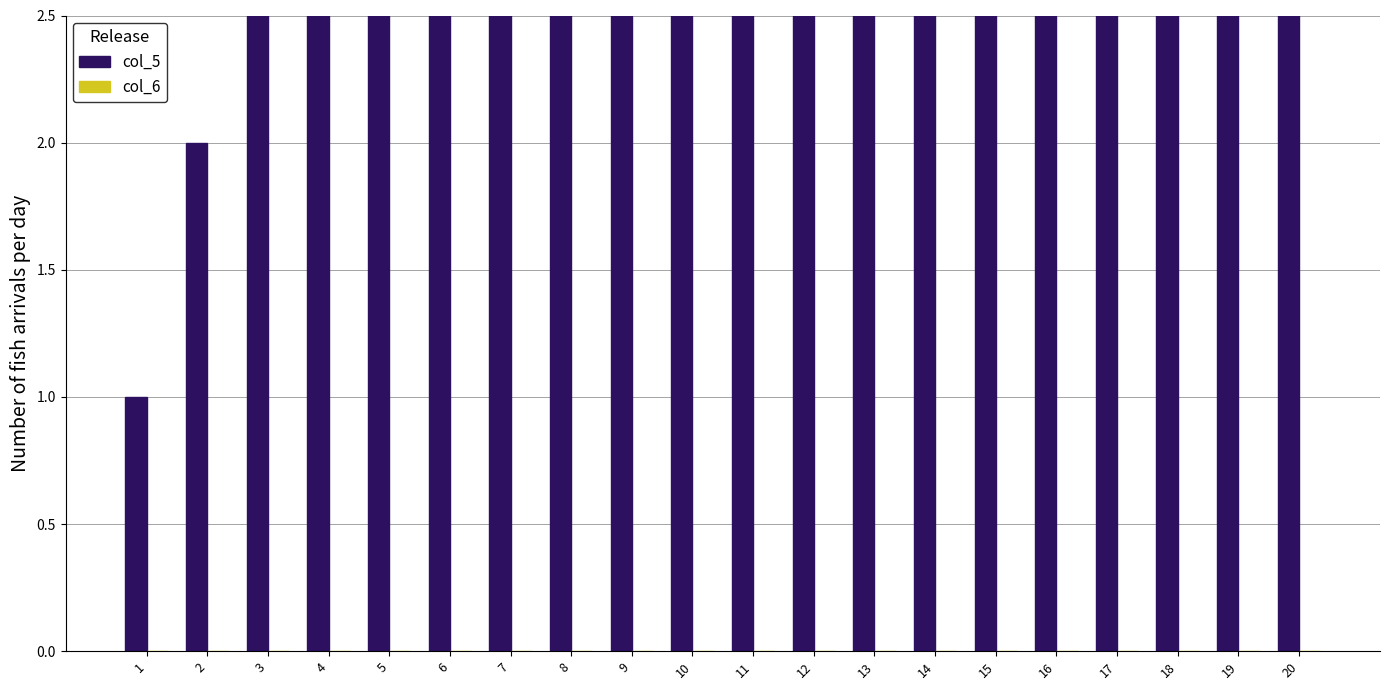

What is the sum of the col_5 values at 3 and 9?

12